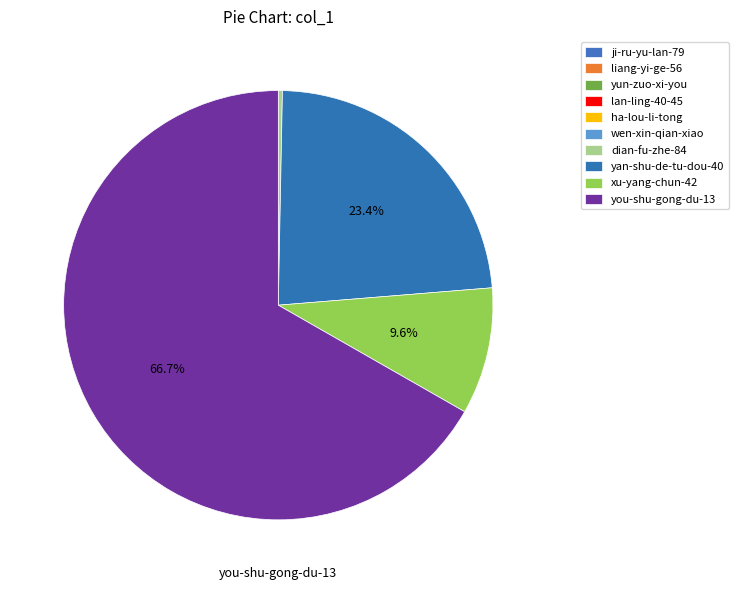

Which category has the smallest portion of the pie?

yun-zuo-xi-you